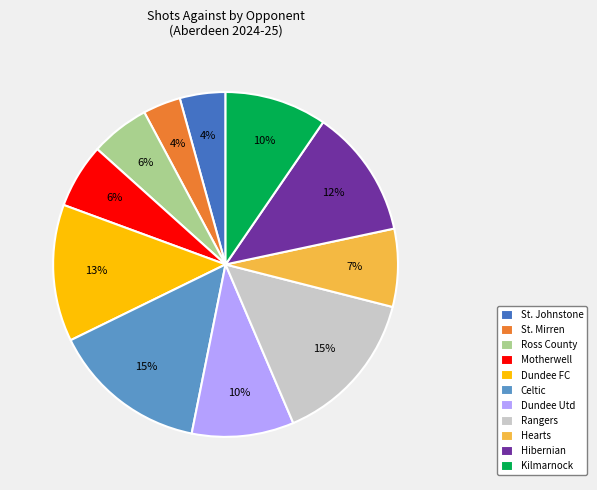

To the nearest percent, what percentage of the pie is Hibernian?

12%